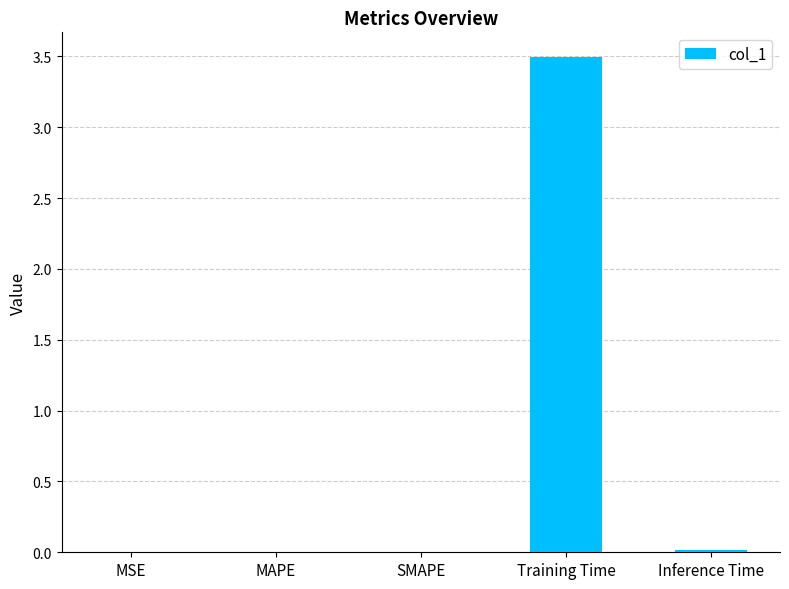

What is the sum of all values?

3.5